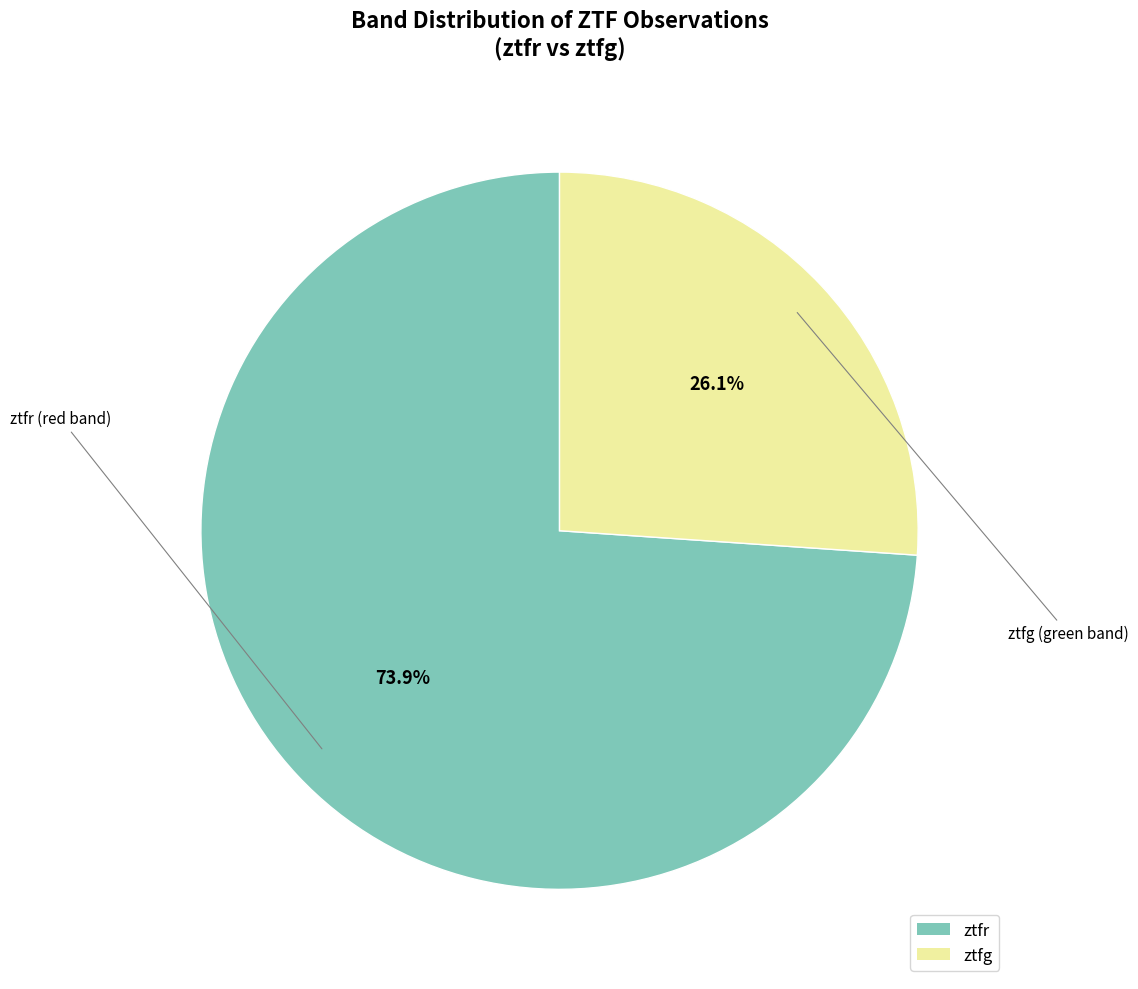

To the nearest percent, what is the average slice percentage?

50%